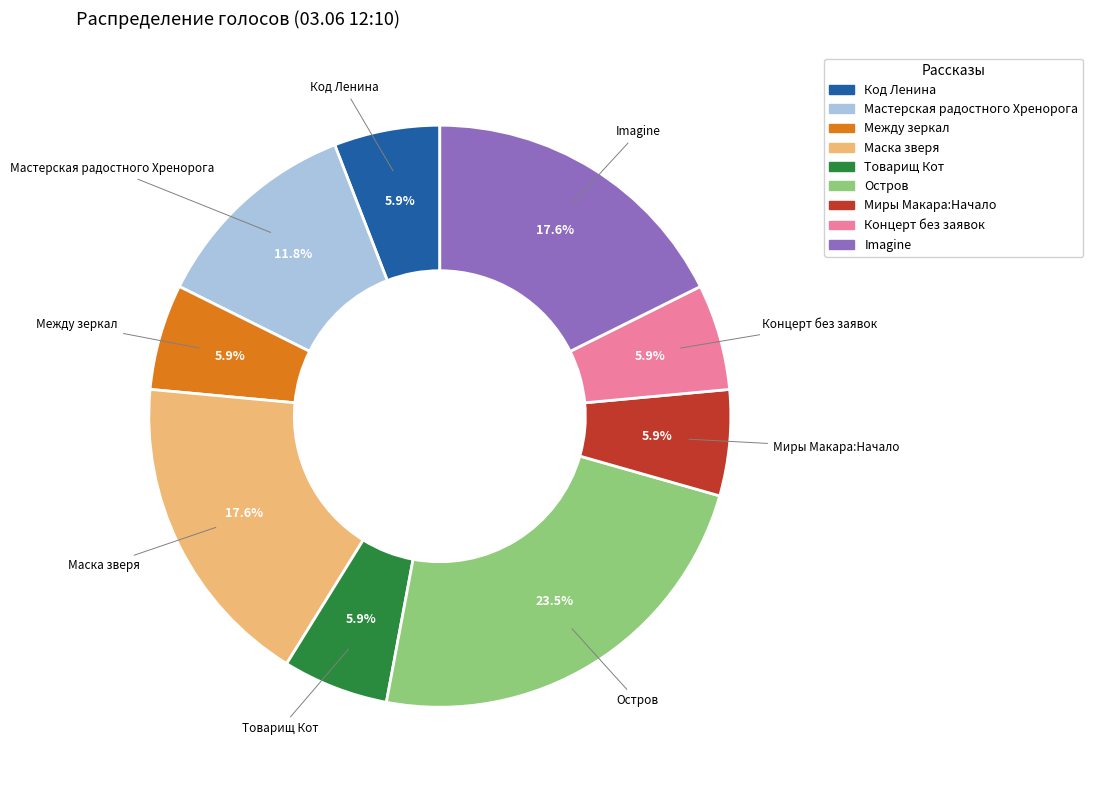

To the nearest percent, what is the average slice percentage?

11%